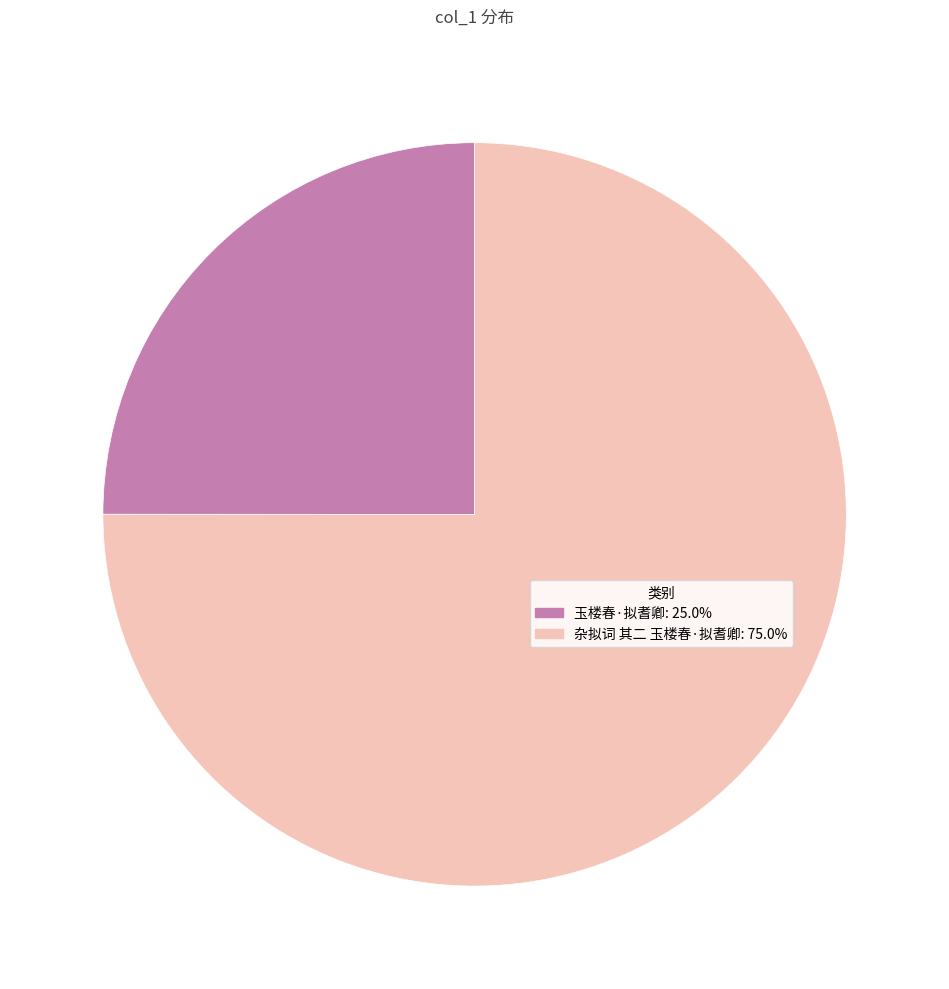

Which category has the biggest portion of the pie?

杂拟词 其二 玉楼春·拟耆卿